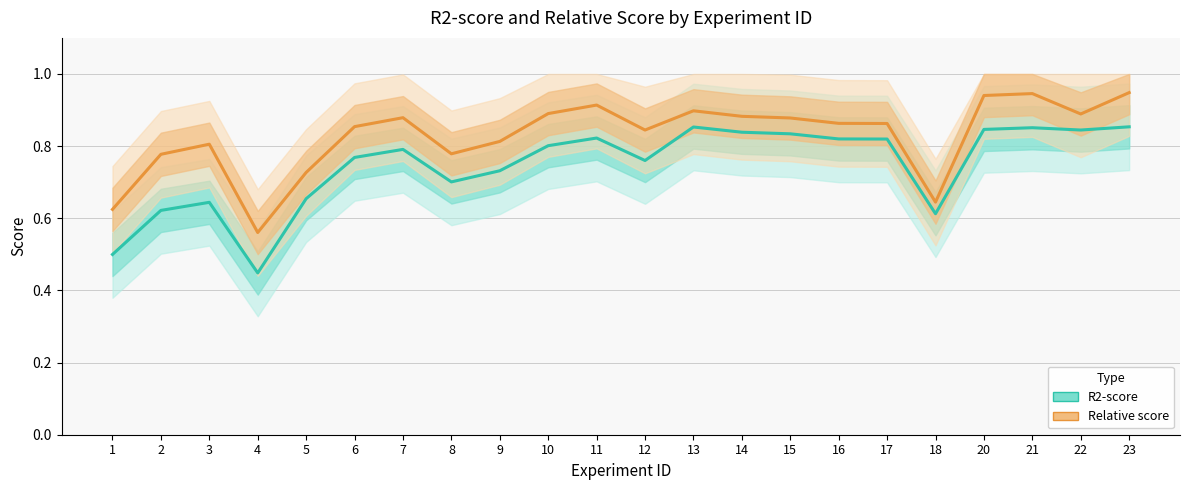

Which series changed the most between 10 and 23?

Relative score